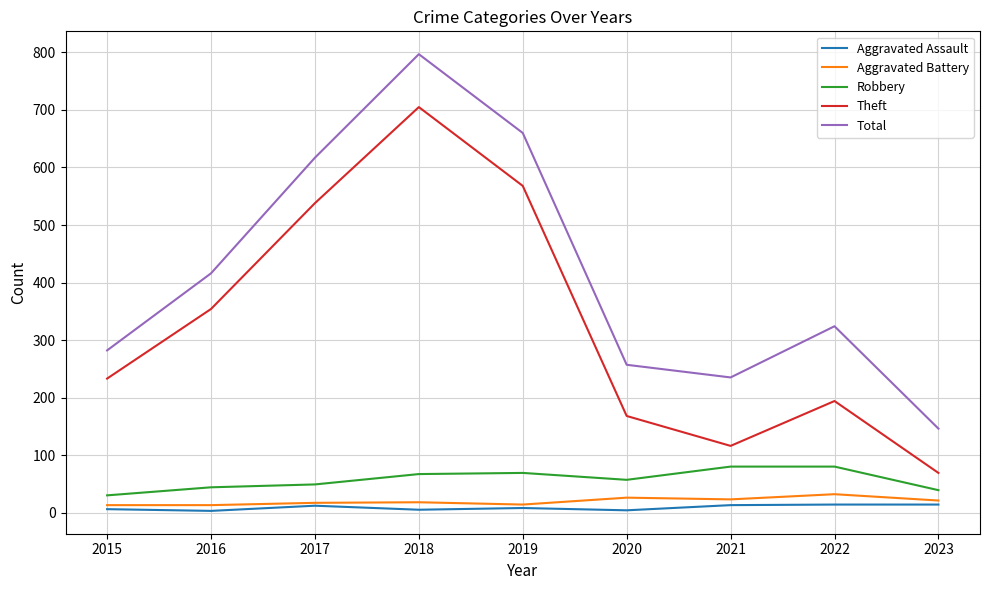

True or false: Aggravated Battery and Total cross at least once.

False